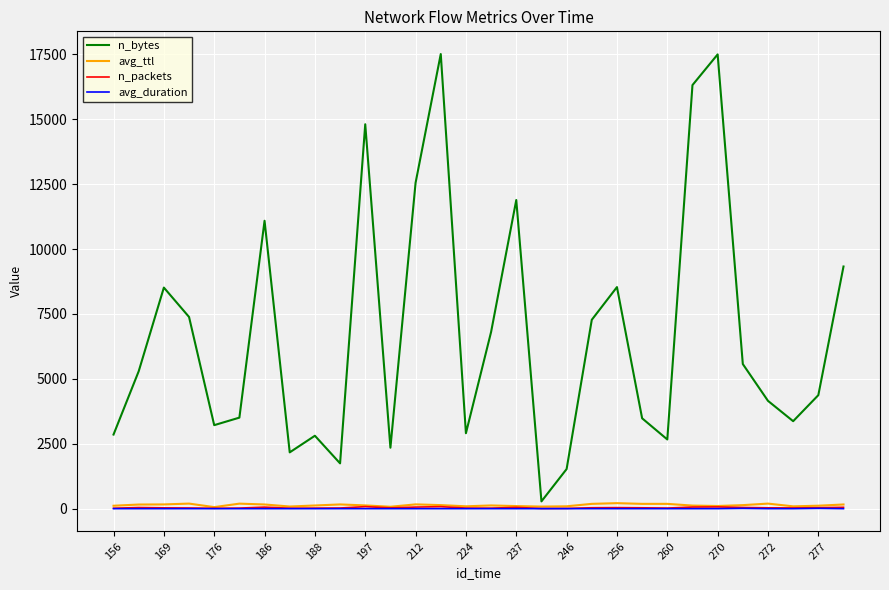

Which series has the largest total across all categories?

n_bytes